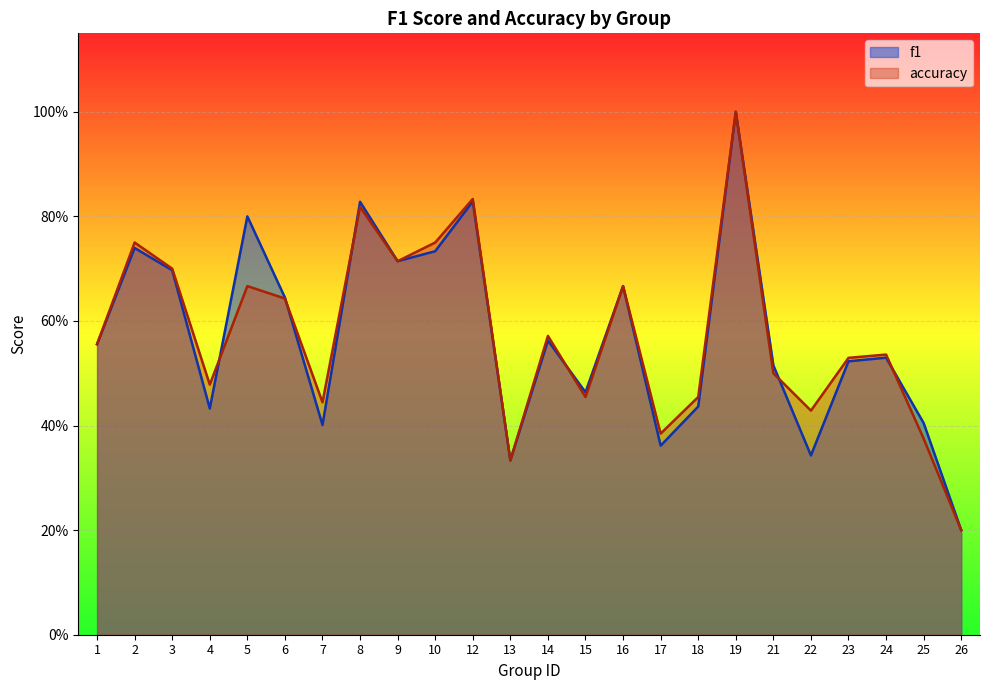

Reading left to right, list all the values displayed in this chart.

f1: 1=0.6	2=0.7	3=0.7	4=0.4	5=0.8	6=0.6	7=0.4	8=0.8	9=0.7	10=0.7	12=0.8	13=0.3	14=0.6	15=0.5	16=0.7	17=0.4	18=0.4	19=1.0	21=0.5	22=0.3	23=0.5	24=0.5	25=0.4	26=0.2
accuracy: 1=0.6	2=0.8	3=0.7	4=0.5	5=0.7	6=0.6	7=0.4	8=0.8	9=0.7	10=0.8	12=0.8	13=0.3	14=0.6	15=0.5	16=0.7	17=0.4	18=0.5	19=1.0	21=0.5	22=0.4	23=0.5	24=0.5	25=0.4	26=0.2